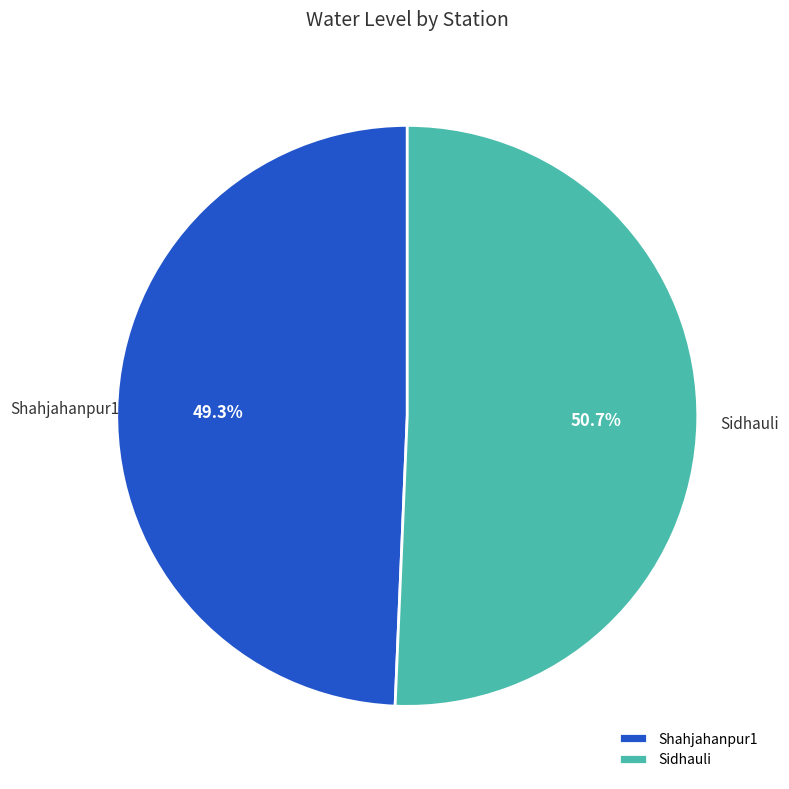

How many segments does this pie chart have?

2